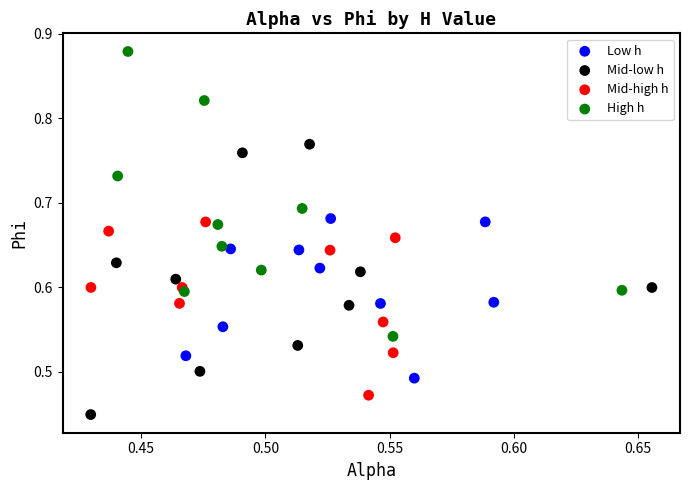

Which series contains the highest Y value?

High h